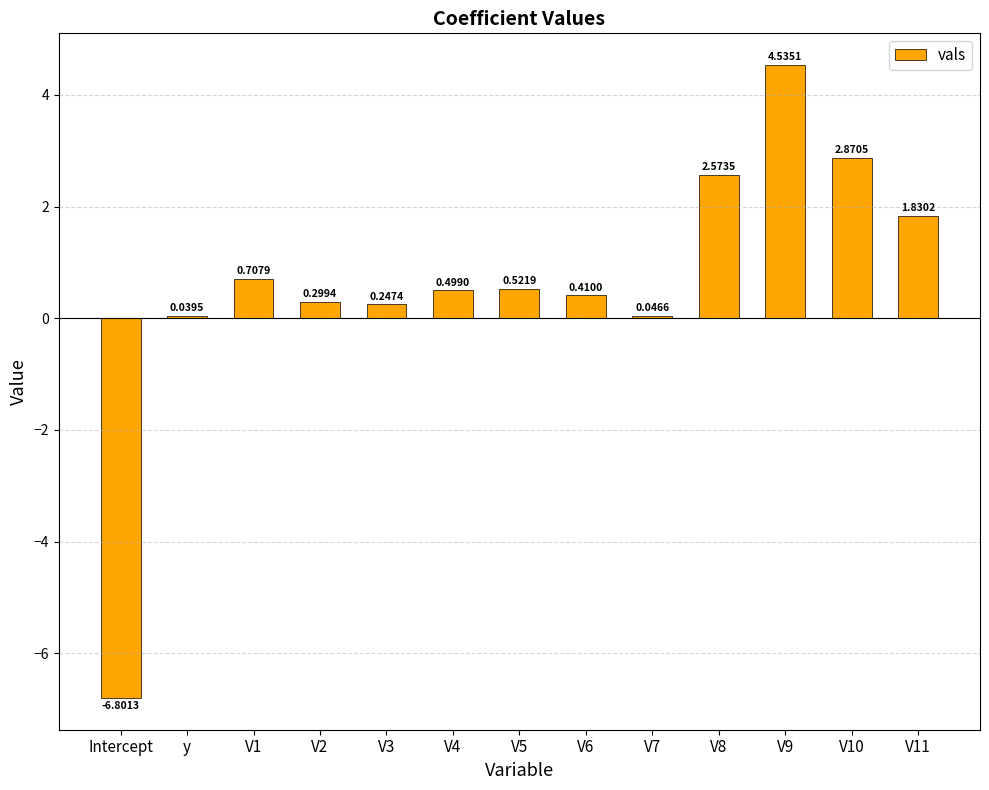

What is the label of the 8th bar from the left?

V6